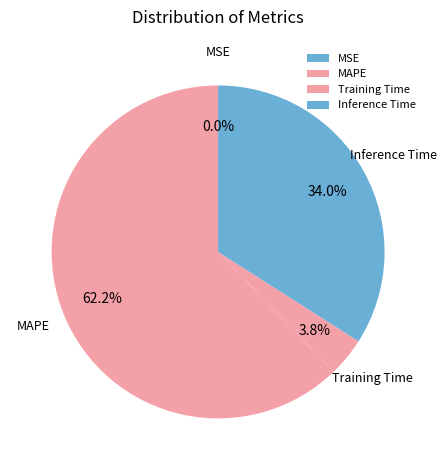

Is Training Time the majority of the pie?

No